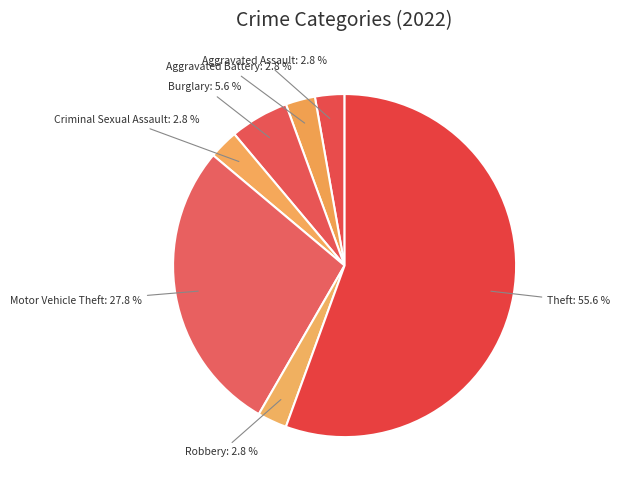

What is the total percentage of Criminal Sexual Assault and Theft?

58.3%